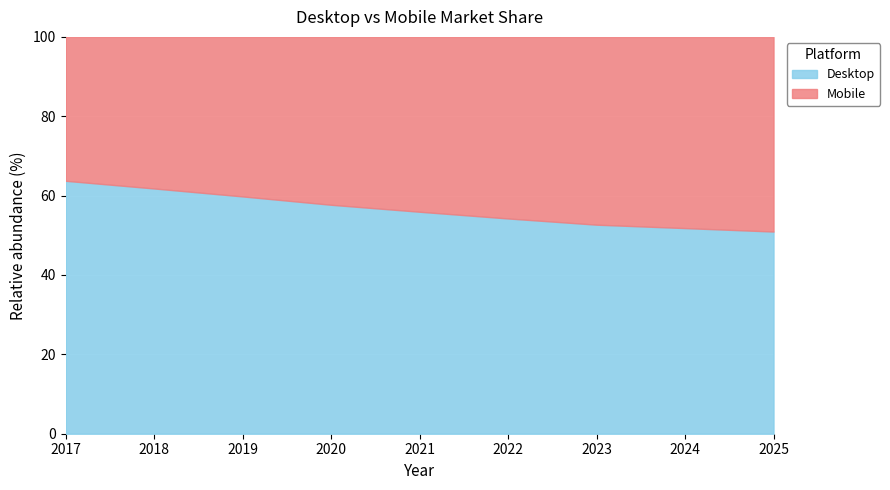

How many values in the Desktop series are below 55?

4